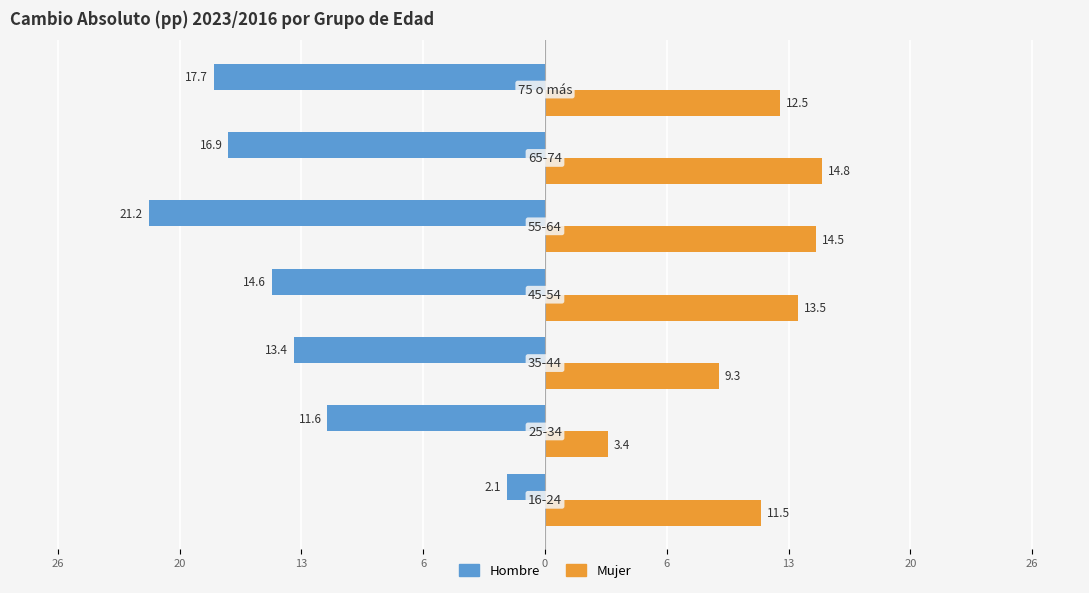

What are all the series names shown in the legend?

Hombre, Mujer